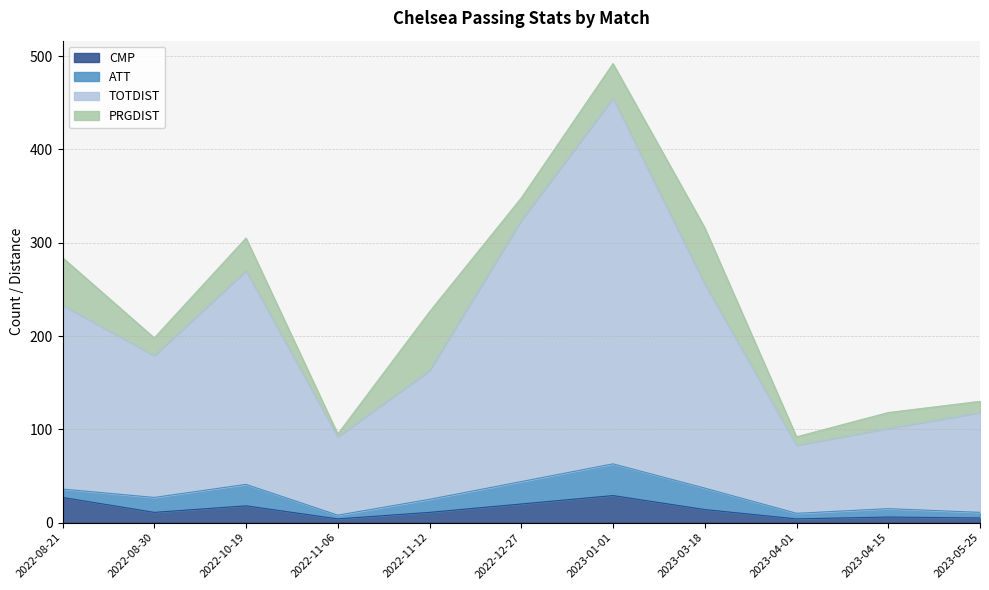

What is the total value across all series at 2022-10-19?

305